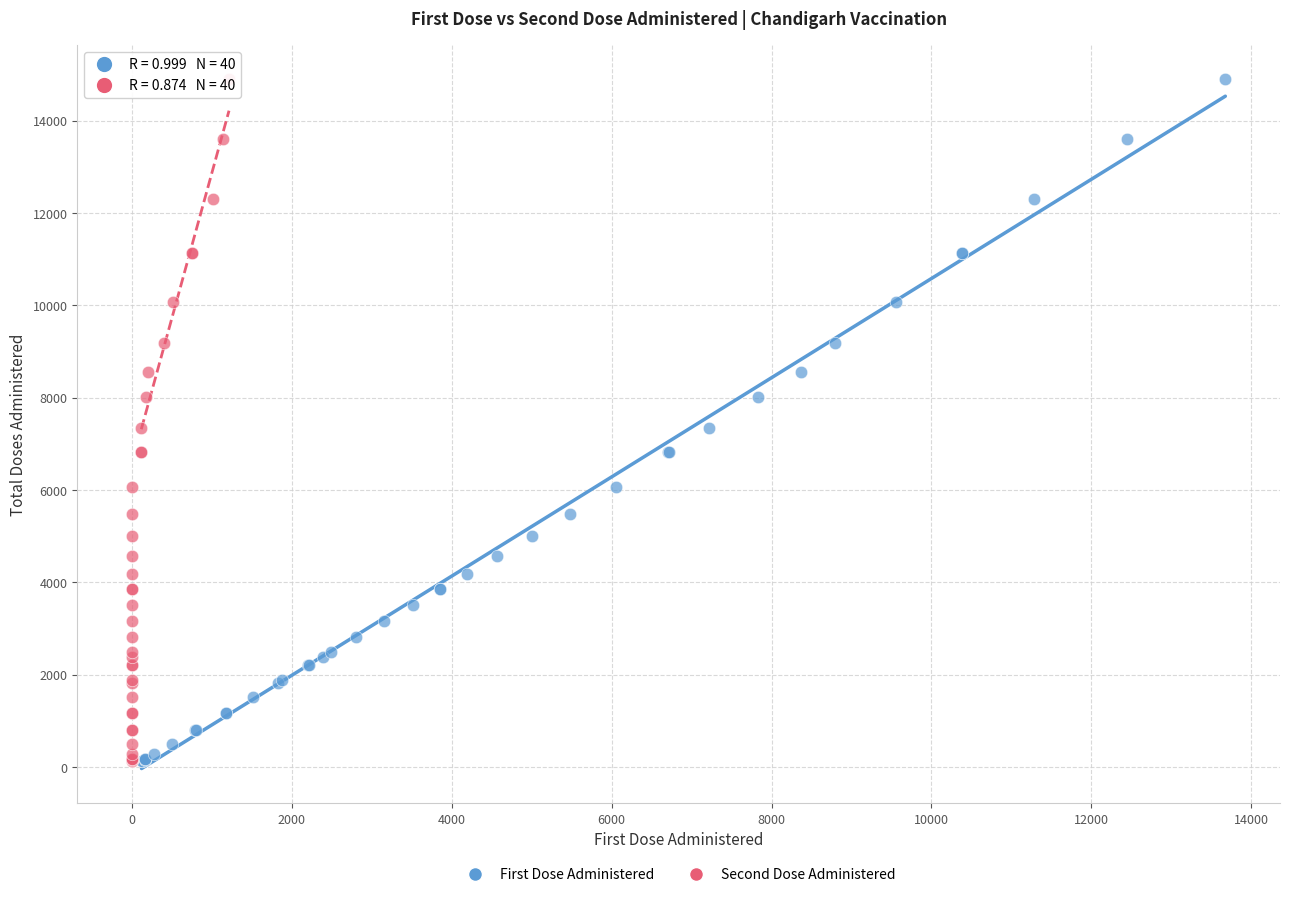

What are all the series names shown in the legend?

First Dose Administered, Second Dose Administered